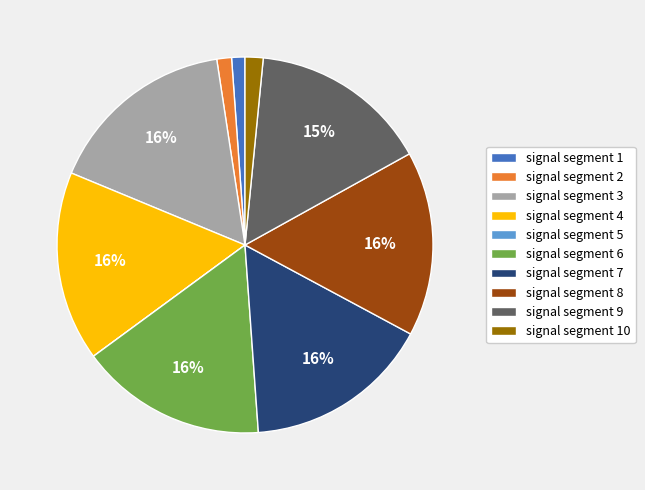

Is the sum of signal segment 1 and signal segment 3 greater than half?

No